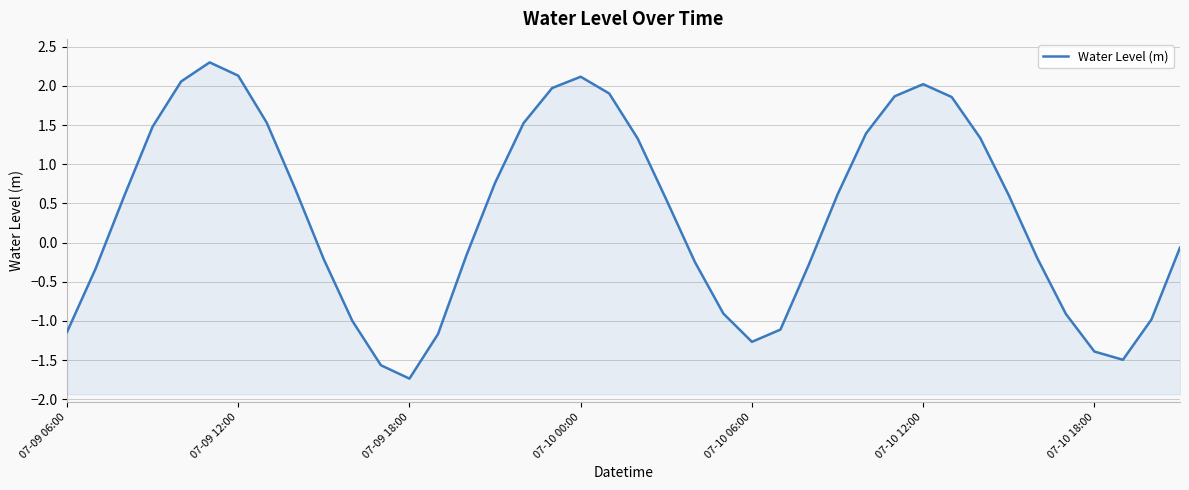

What is the average value?

0.4